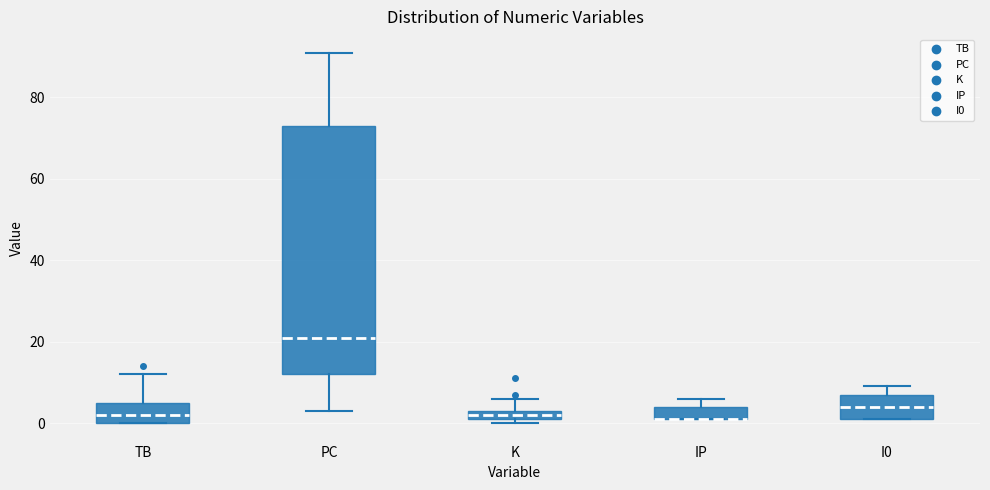

Comparing the boxes themselves (not the whiskers), which one is the tallest?

PC